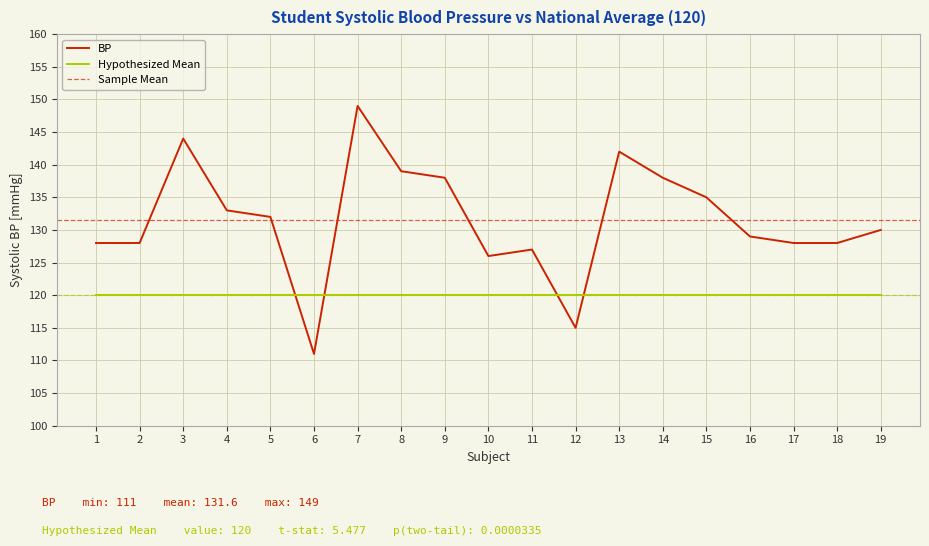

Which has a higher value, 14 or 17?

14